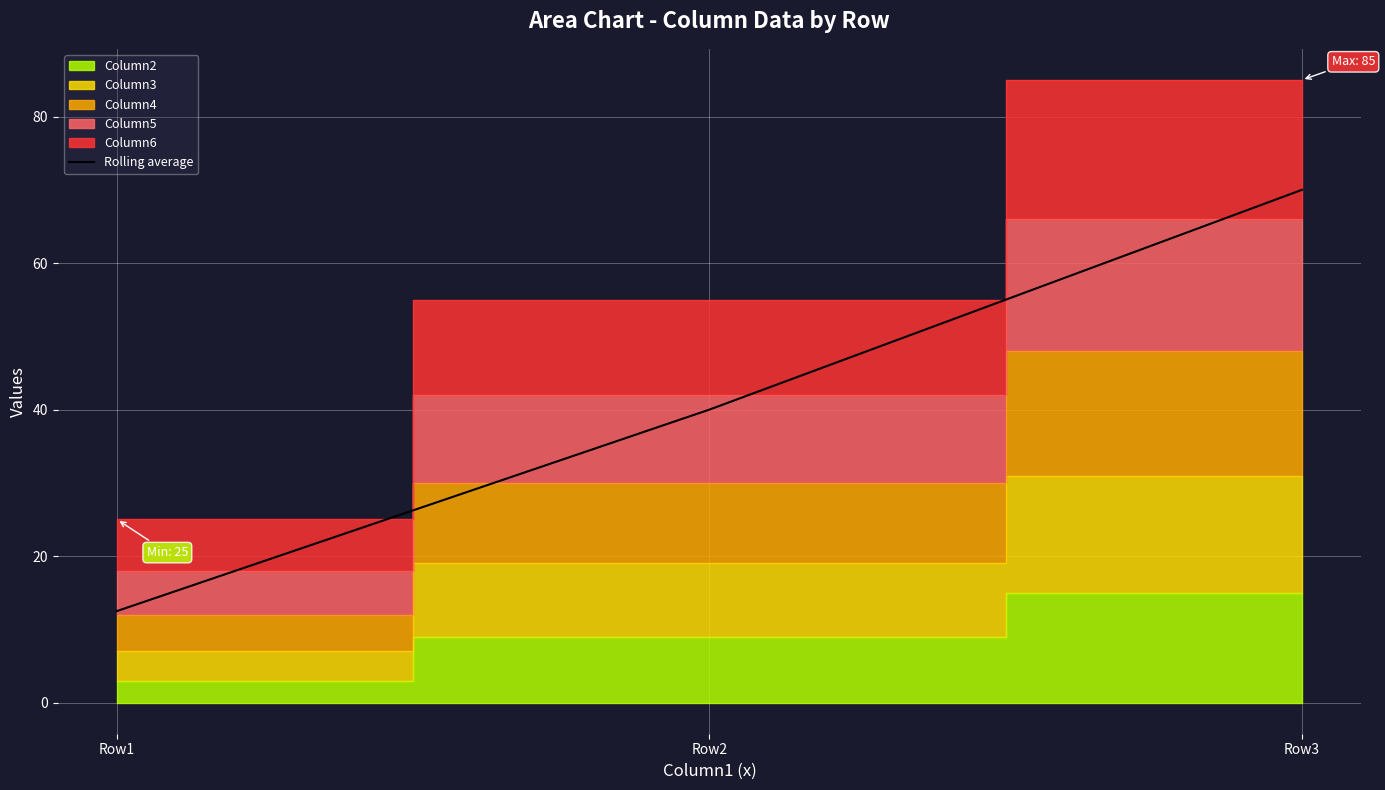

List the labels in order of Rolling average value, largest first.

Row3, Row2, Row1